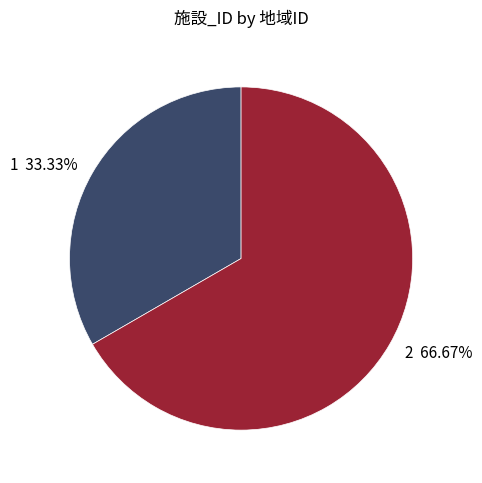

To the nearest percent, what is the difference between the 1 and 2 slice percentages?

33%